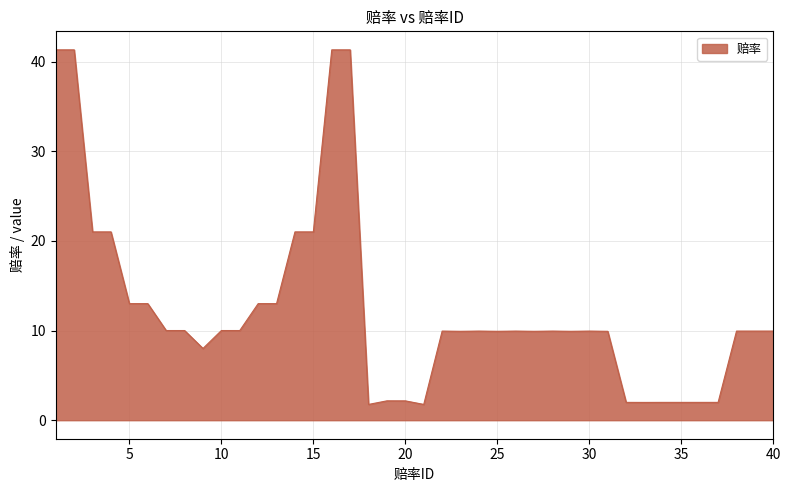

What is the maximum value shown in the chart?

41.3